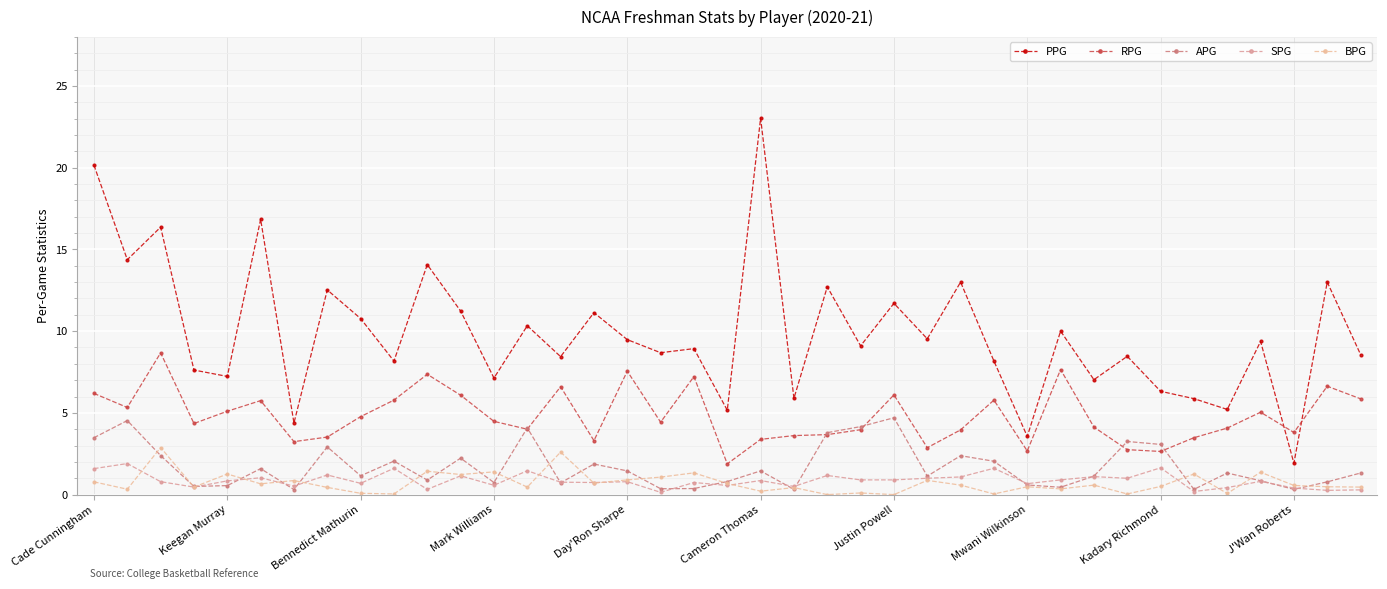

At how many categories does at least one series exceed 20?

2